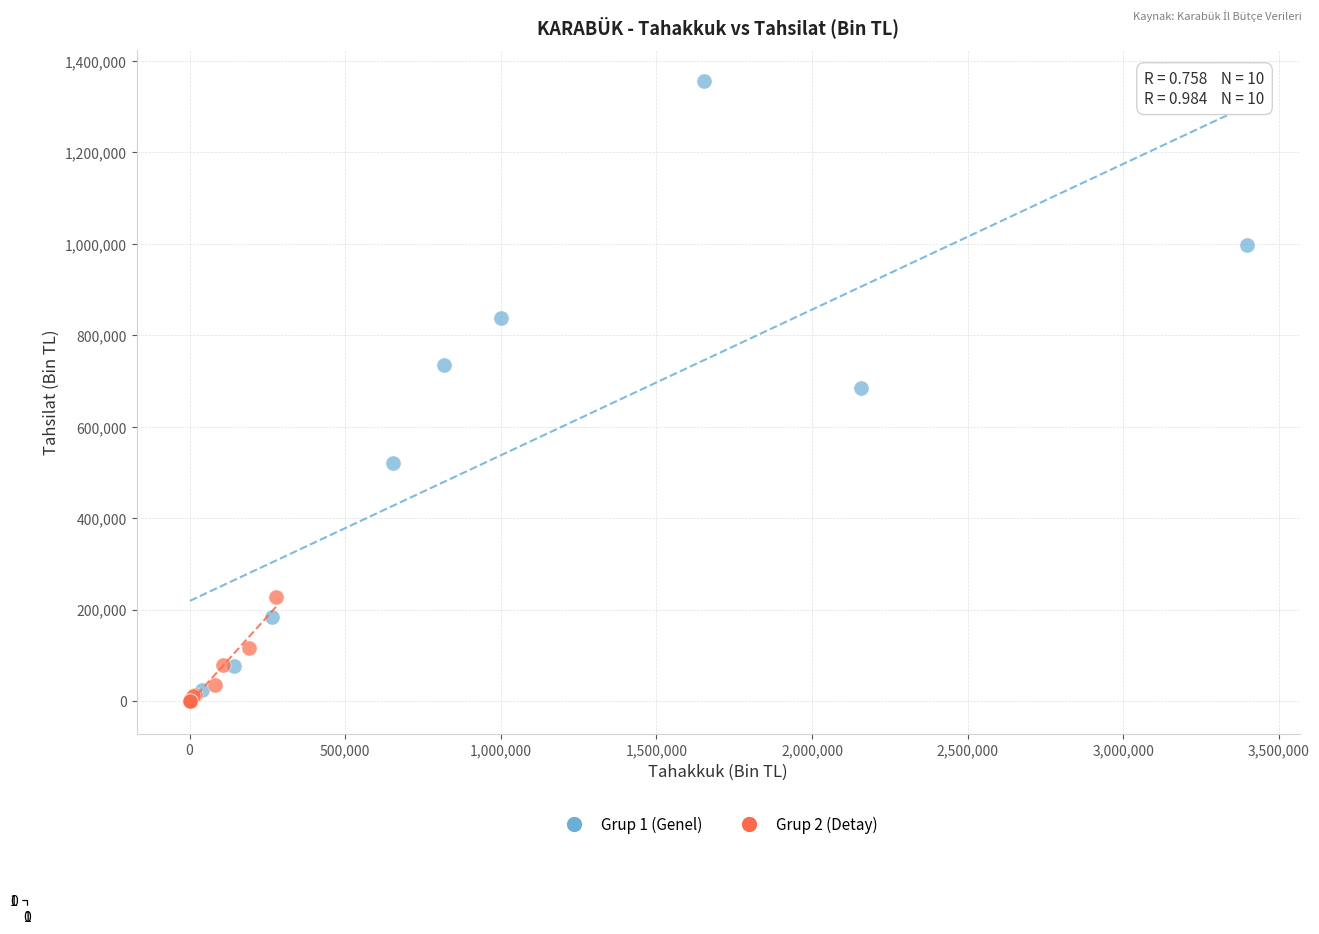

Which series has the largest Y range (max minus min)?

Grup 1 (Genel)